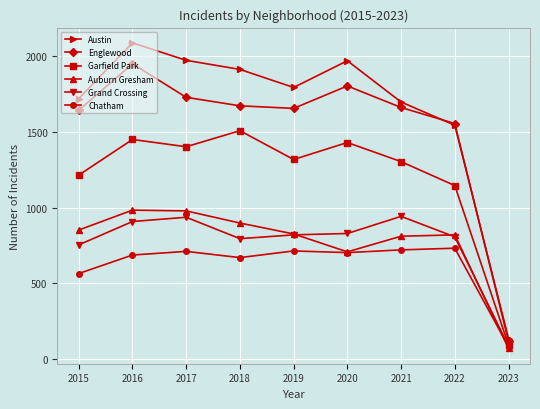

Which label corresponds to the smallest value in the chart?

2023